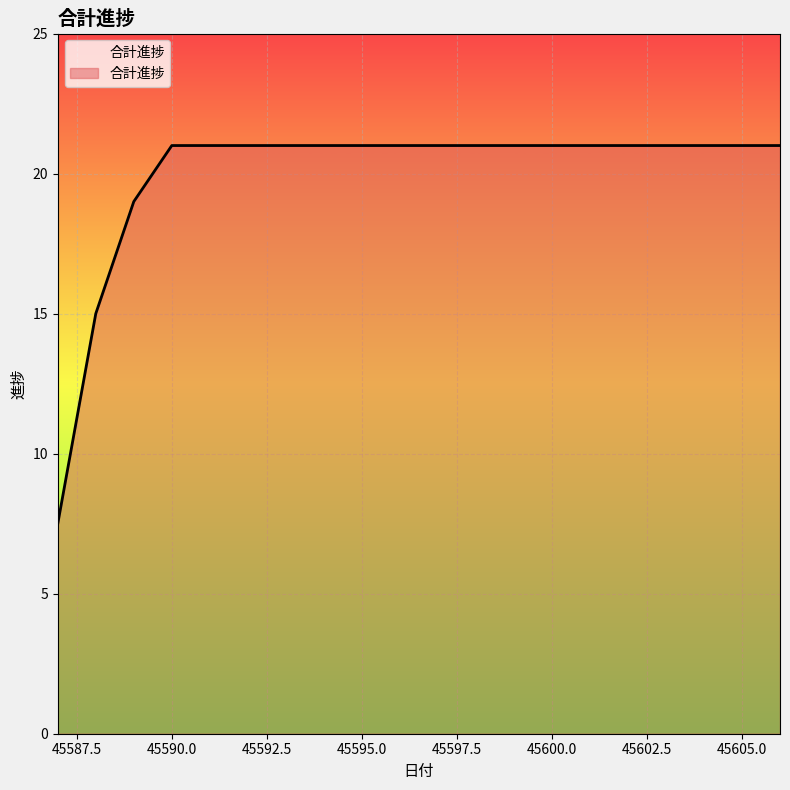

What is the maximum value shown in the chart?

21.0